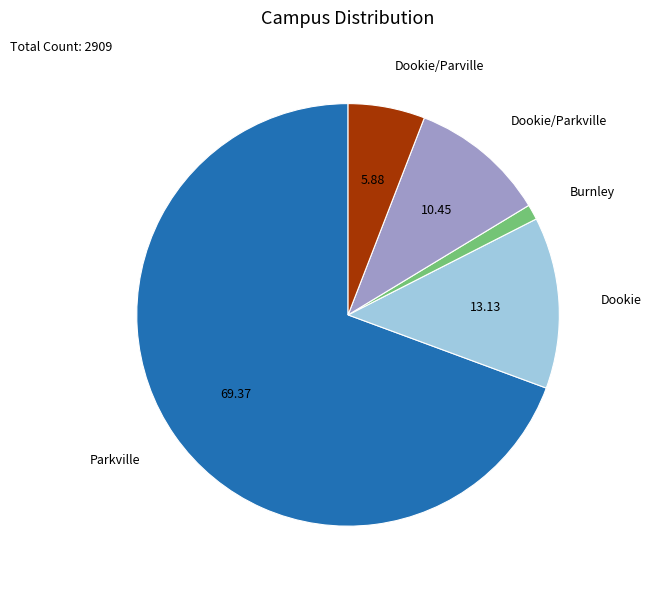

Which has a higher value, Dookie/Parville or Burnley?

Dookie/Parville